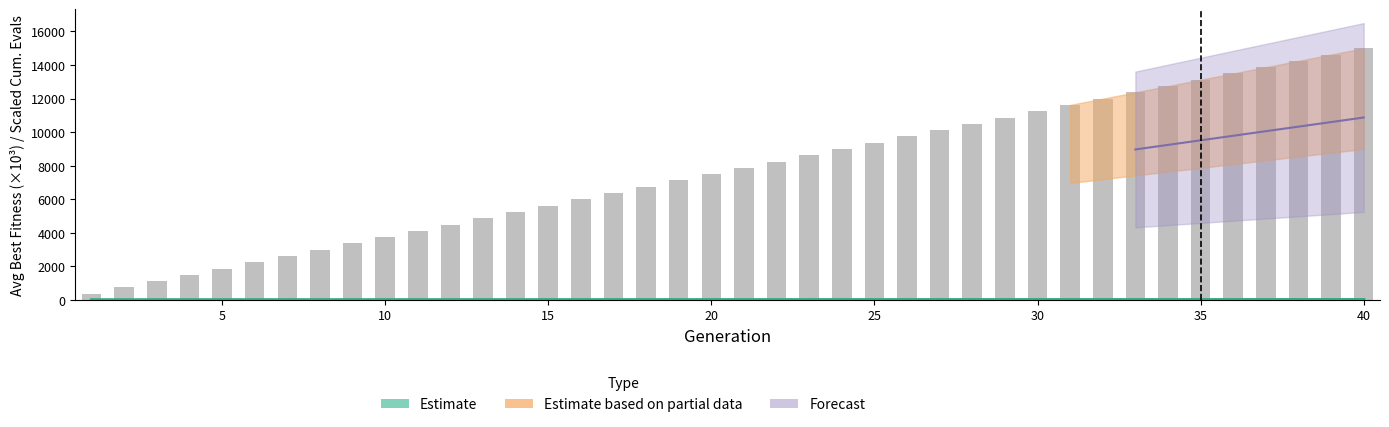

What is the difference between the maximum and minimum values in the pop200_ng300_cumeval series?

14625.0